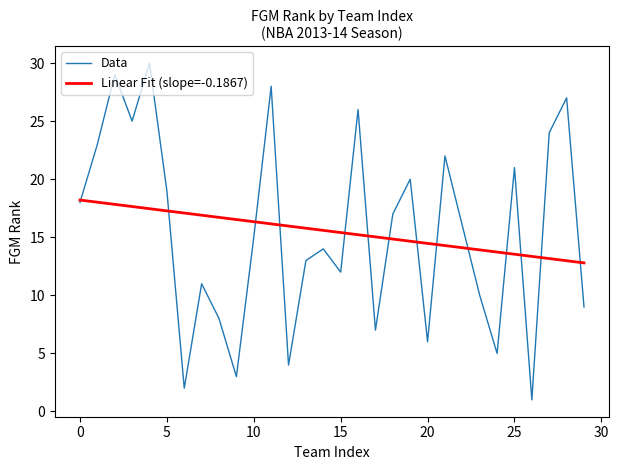

List the series in order of their peak value, highest first.

Data, Linear Fit (slope=-0.1867)